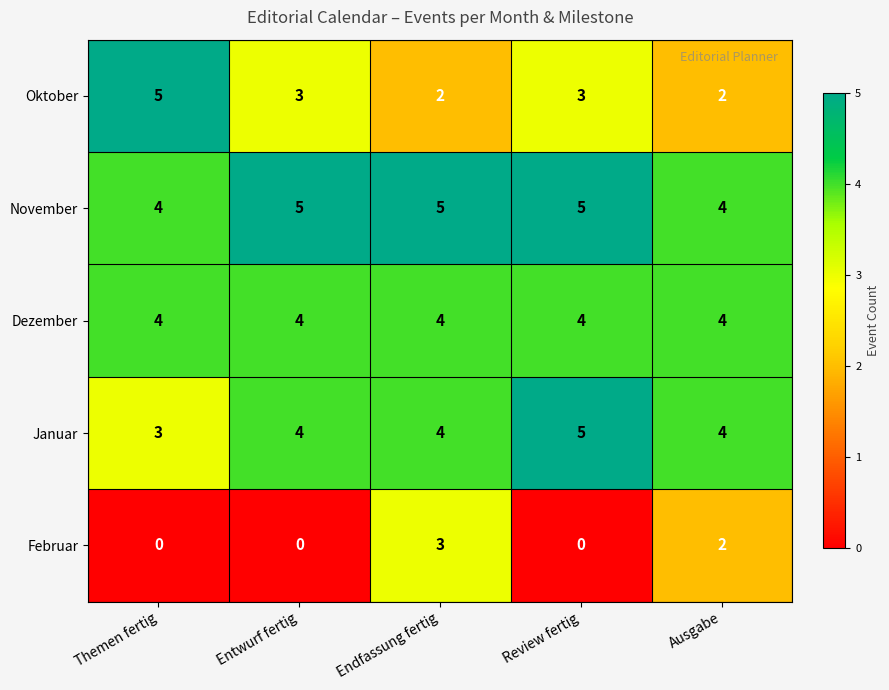

How many Januar values are between 4 and 5?

4